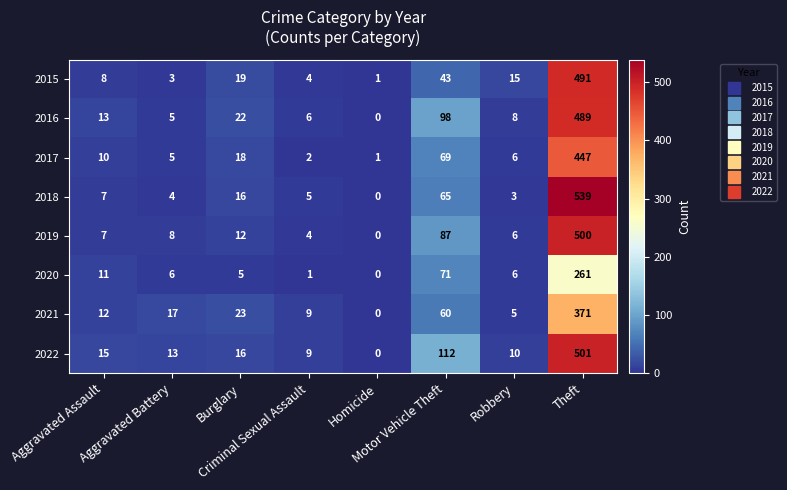

What is the difference between the maximum and minimum values in the 2019 series?

500